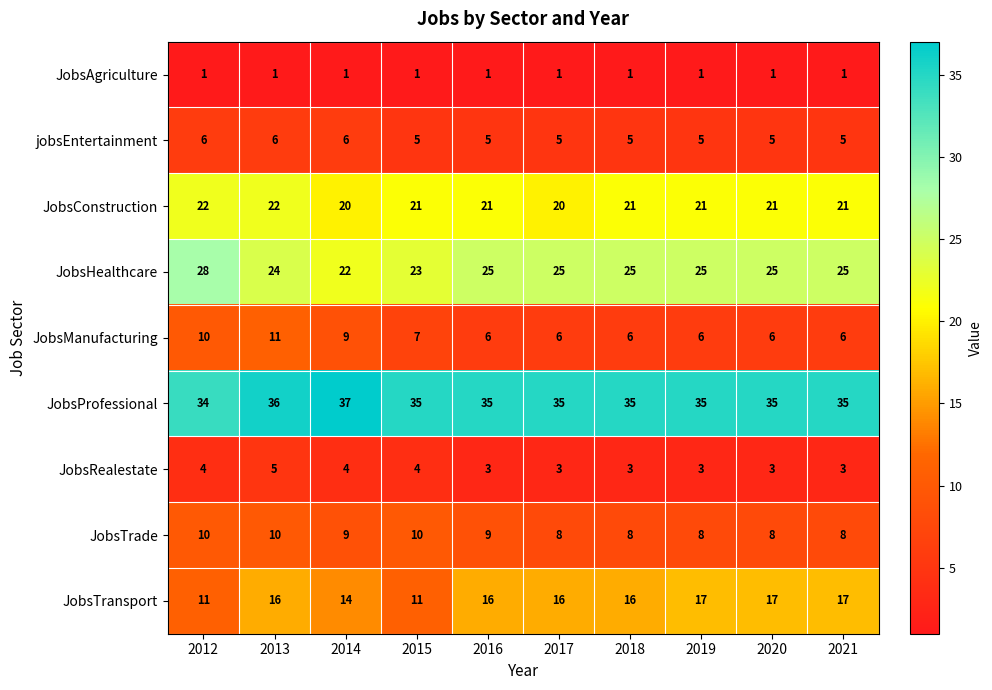

What is the sum of all JobsAgriculture values?

10